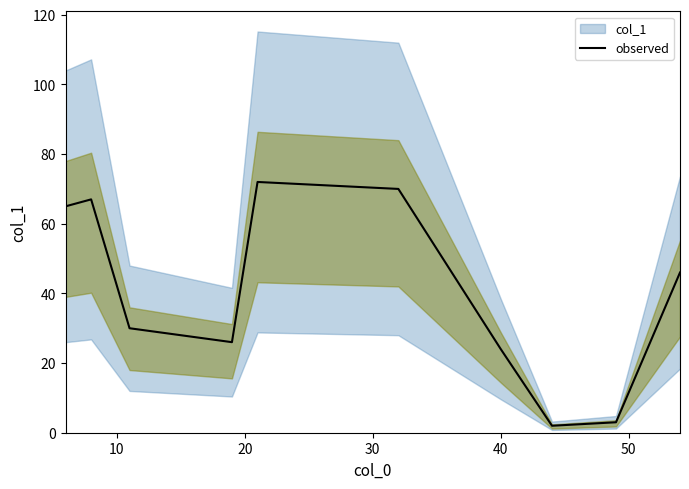

Reading left to right, what are all the values shown in this chart?

65	67	30	26	72	70	24	2	3	46